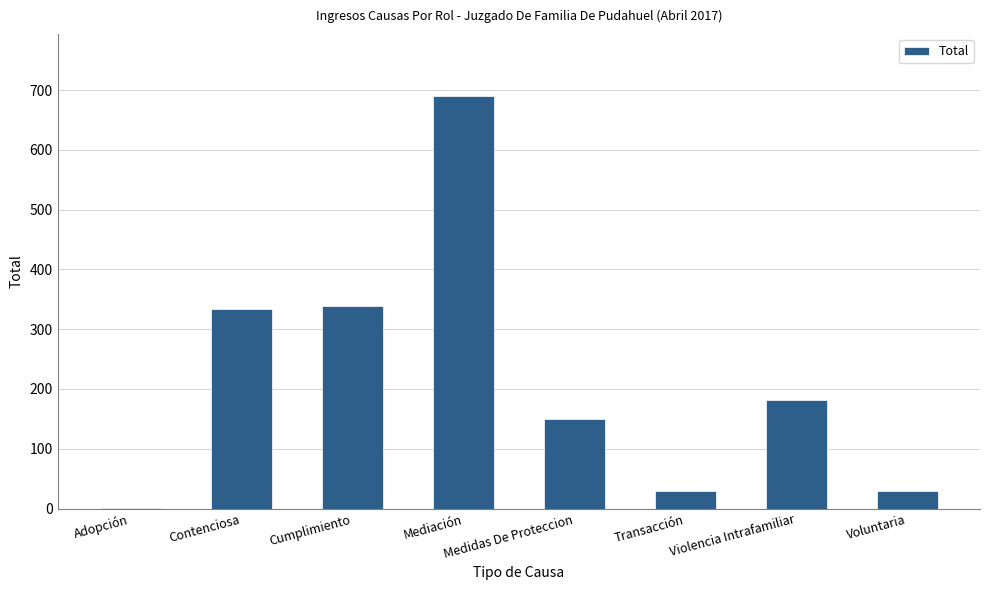

What is the sum of the values at Voluntaria and Medidas De Proteccion?

179